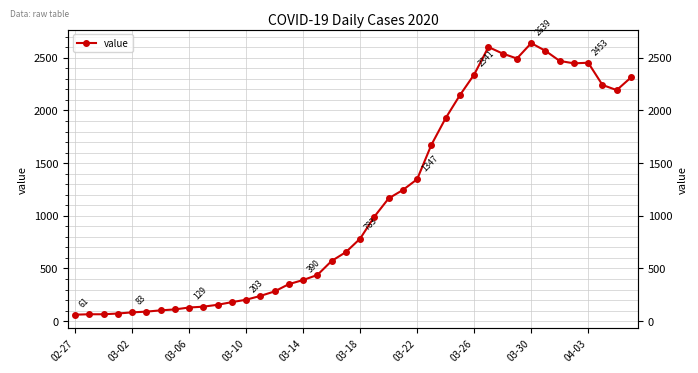

What is the smallest value displayed?

61